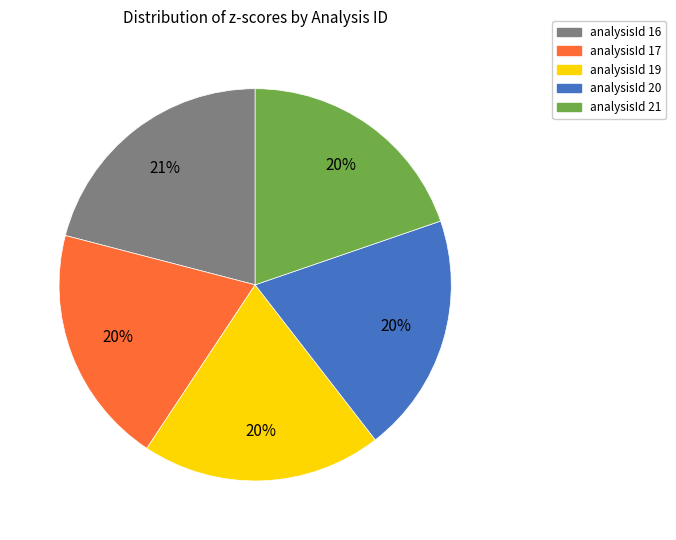

What is the largest slice in the pie chart?

analysisId 16